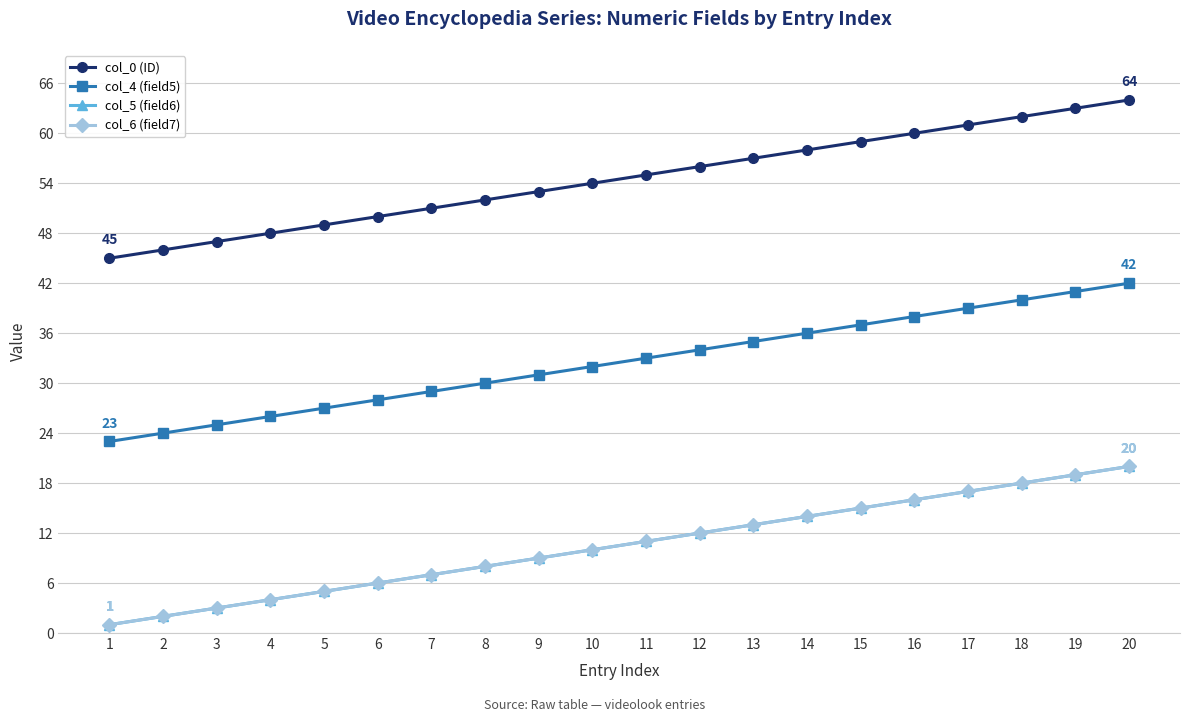

Is this an area chart (filled region under the line)?

No